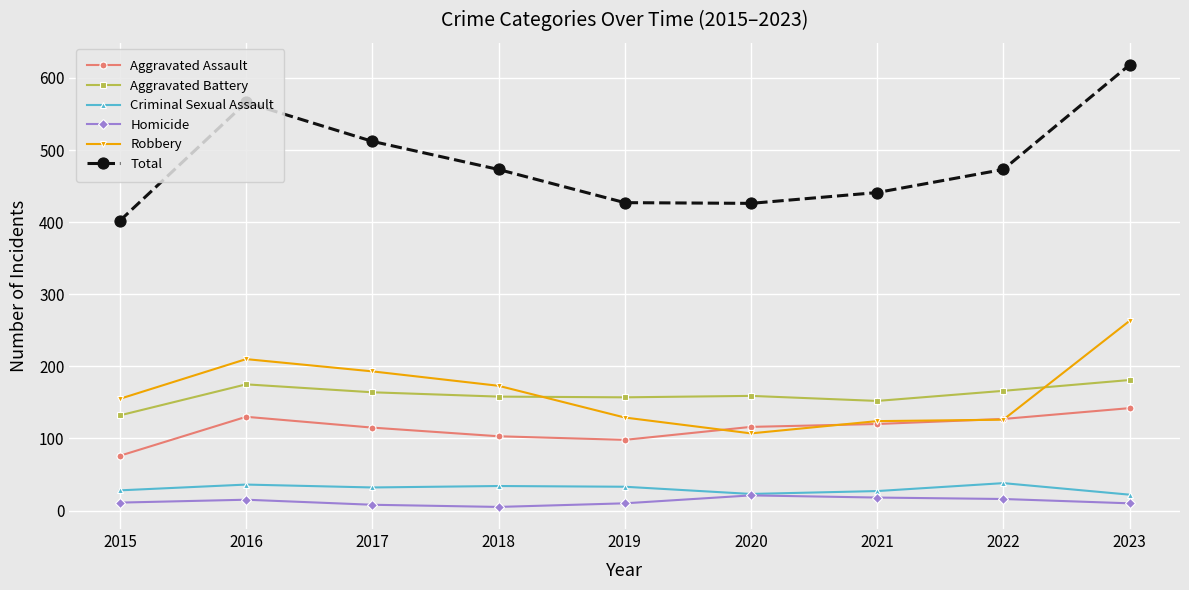

Which series changed the most between 2015 and 2023?

Total